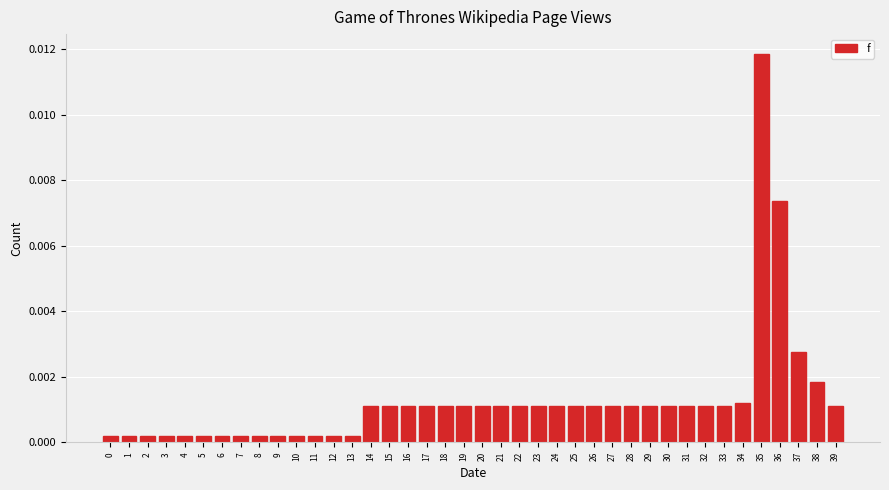

Which label corresponds to the largest value in the chart?

35